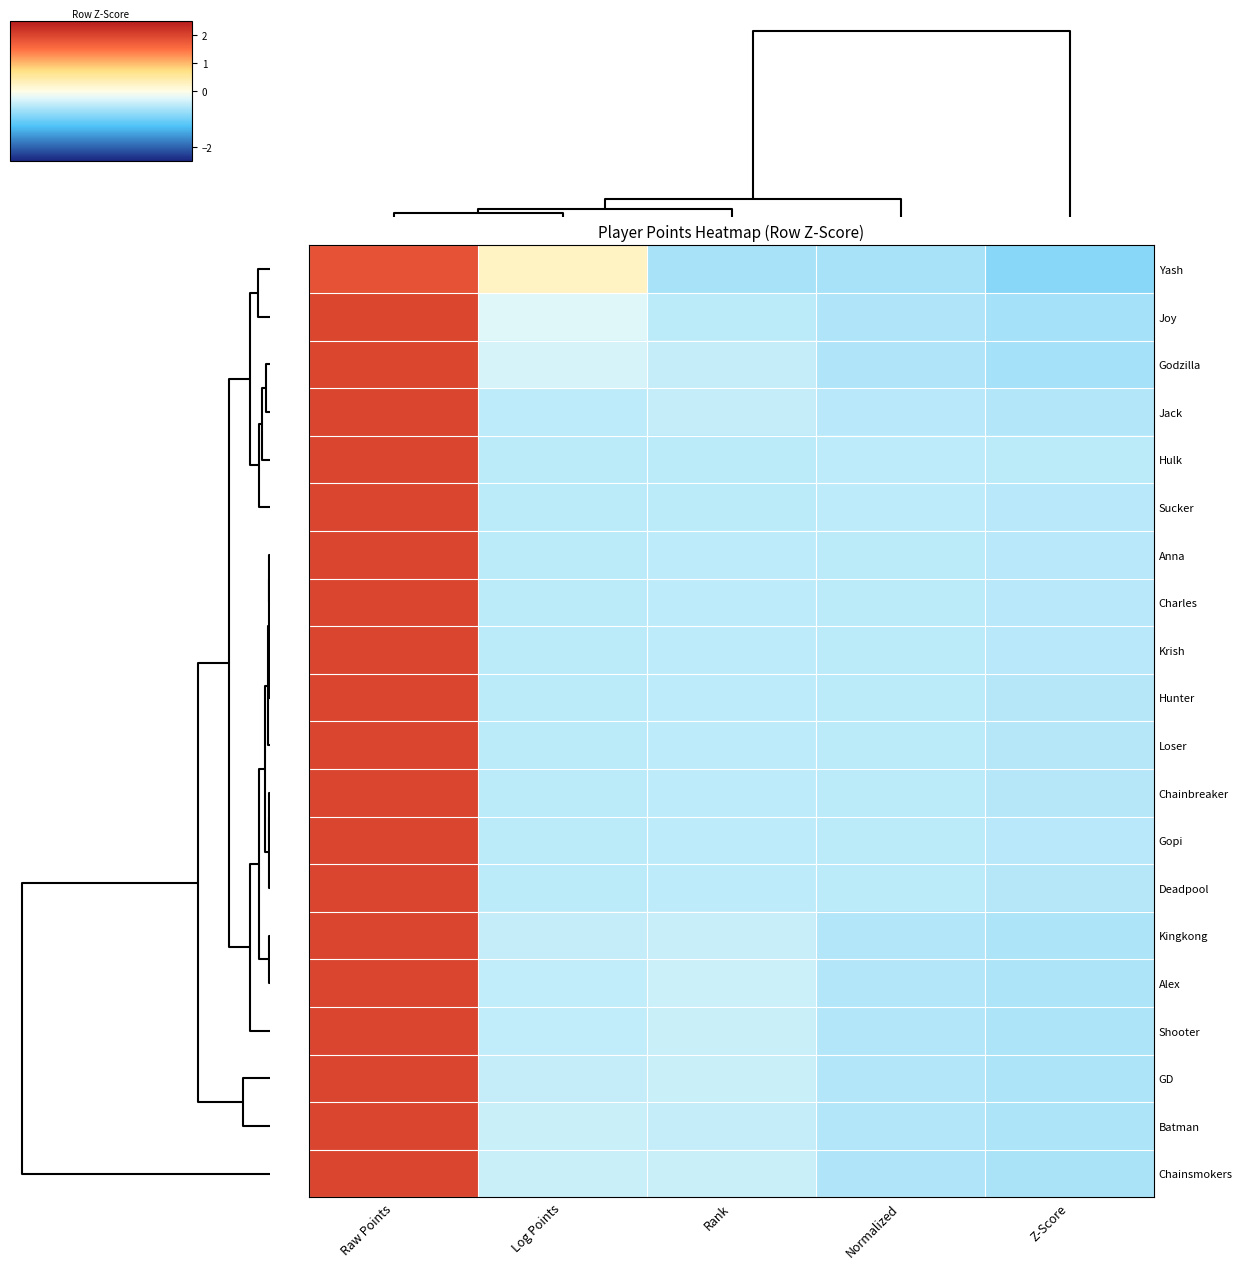

Reading left to right, what are all the values shown in this chart?

Yash: Raw Points=1.8	Log Points=0.3	Rank=-0.6	Normalized=-0.6	Z-Score=-0.9
Joy: Raw Points=2.0	Log Points=-0.2	Rank=-0.5	Normalized=-0.6	Z-Score=-0.7
Godzilla: Raw Points=2.0	Log Points=-0.3	Rank=-0.4	Normalized=-0.6	Z-Score=-0.6
Jack: Raw Points=2.0	Log Points=-0.5	Rank=-0.4	Normalized=-0.5	Z-Score=-0.6
Hulk: Raw Points=2.0	Log Points=-0.5	Rank=-0.5	Normalized=-0.5	Z-Score=-0.5
Sucker: Raw Points=2.0	Log Points=-0.5	Rank=-0.5	Normalized=-0.5	Z-Score=-0.5
Anna: Raw Points=2.0	Log Points=-0.5	Rank=-0.5	Normalized=-0.5	Z-Score=-0.5
Charles: Raw Points=2.0	Log Points=-0.5	Rank=-0.5	Normalized=-0.5	Z-Score=-0.5
Krish: Raw Points=2.0	Log Points=-0.5	Rank=-0.5	Normalized=-0.5	Z-Score=-0.5
Hunter: Raw Points=2.0	Log Points=-0.5	Rank=-0.5	Normalized=-0.5	Z-Score=-0.5
Loser: Raw Points=2.0	Log Points=-0.5	Rank=-0.5	Normalized=-0.5	Z-Score=-0.5
Chainbreaker: Raw Points=2.0	Log Points=-0.5	Rank=-0.5	Normalized=-0.5	Z-Score=-0.5
Gopi: Raw Points=2.0	Log Points=-0.5	Rank=-0.5	Normalized=-0.5	Z-Score=-0.5
Deadpool: Raw Points=2.0	Log Points=-0.5	Rank=-0.5	Normalized=-0.5	Z-Score=-0.5
Kingkong: Raw Points=2.0	Log Points=-0.4	Rank=-0.4	Normalized=-0.5	Z-Score=-0.6
Alex: Raw Points=2.0	Log Points=-0.5	Rank=-0.4	Normalized=-0.6	Z-Score=-0.6
Shooter: Raw Points=2.0	Log Points=-0.5	Rank=-0.4	Normalized=-0.6	Z-Score=-0.6
GD: Raw Points=2.0	Log Points=-0.4	Rank=-0.4	Normalized=-0.6	Z-Score=-0.6
Batman: Raw Points=2.0	Log Points=-0.4	Rank=-0.4	Normalized=-0.6	Z-Score=-0.6
Chainsmokers: Raw Points=2.0	Log Points=-0.4	Rank=-0.4	Normalized=-0.6	Z-Score=-0.6